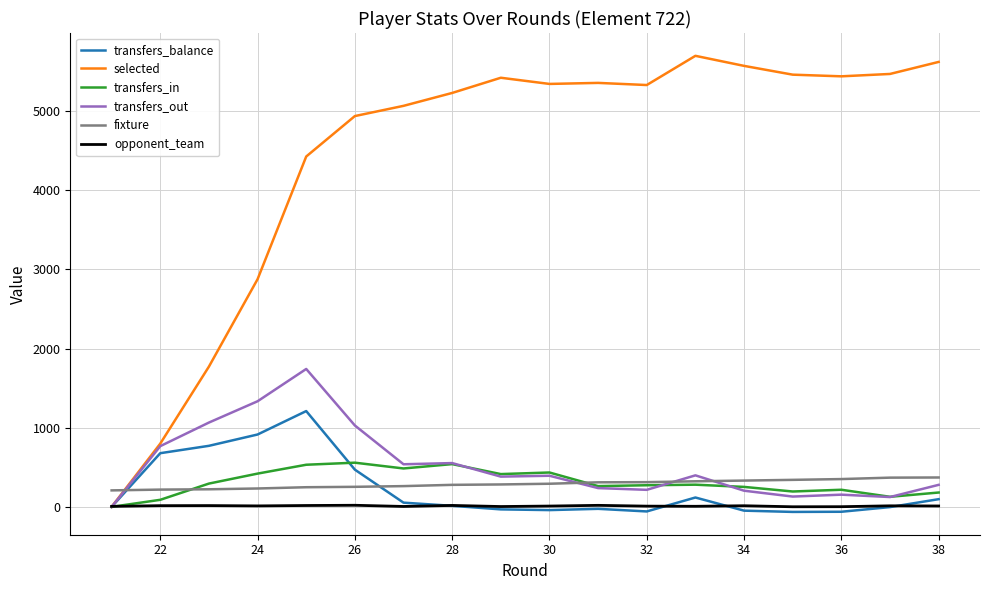

Which series ends up on top after the final intersection of transfers_balance and fixture?

fixture